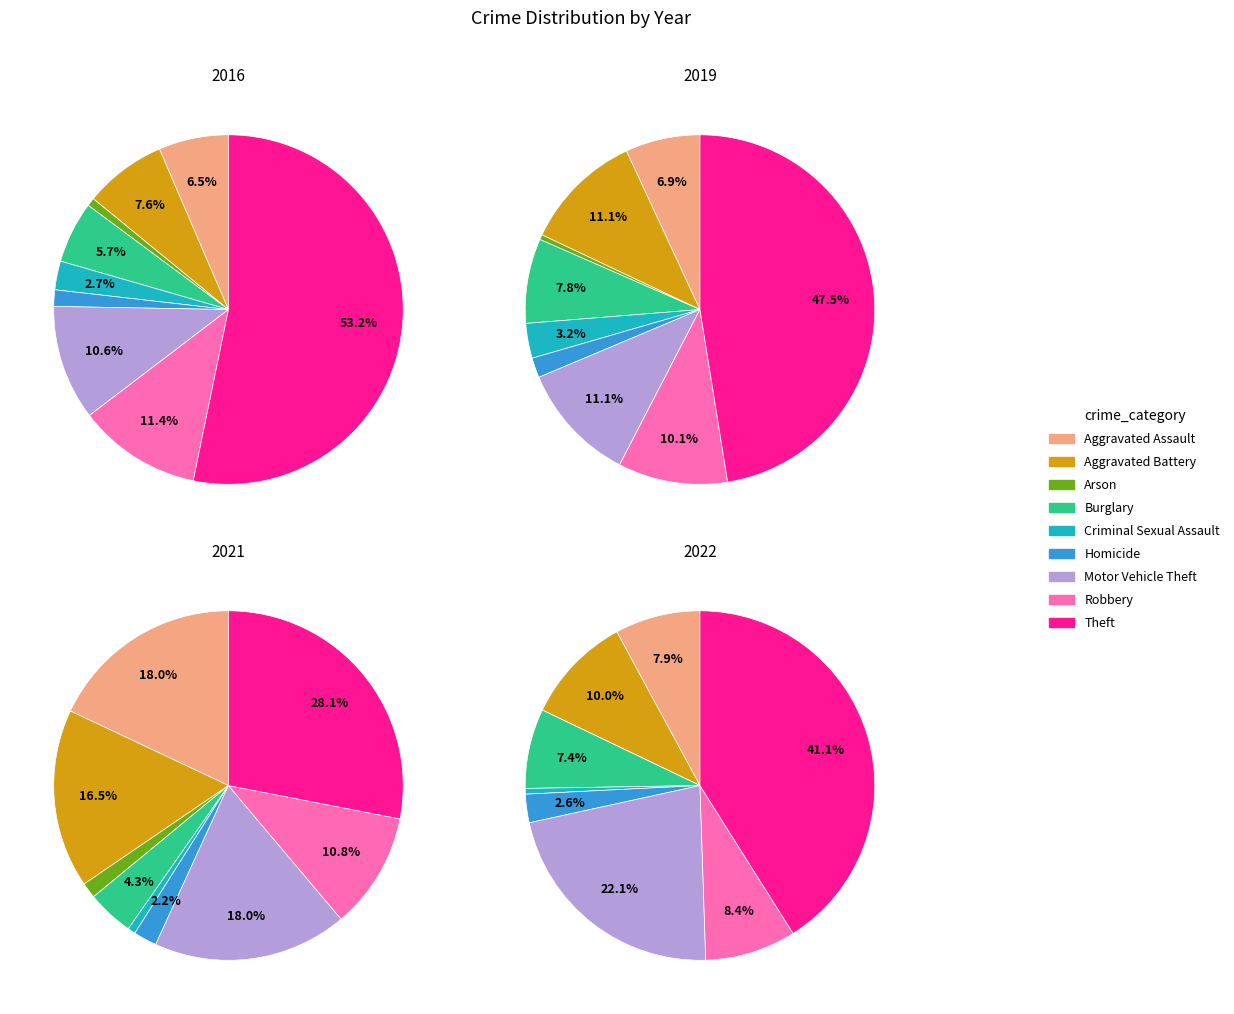

True or false: Arson accounts for 11% of the total.

False